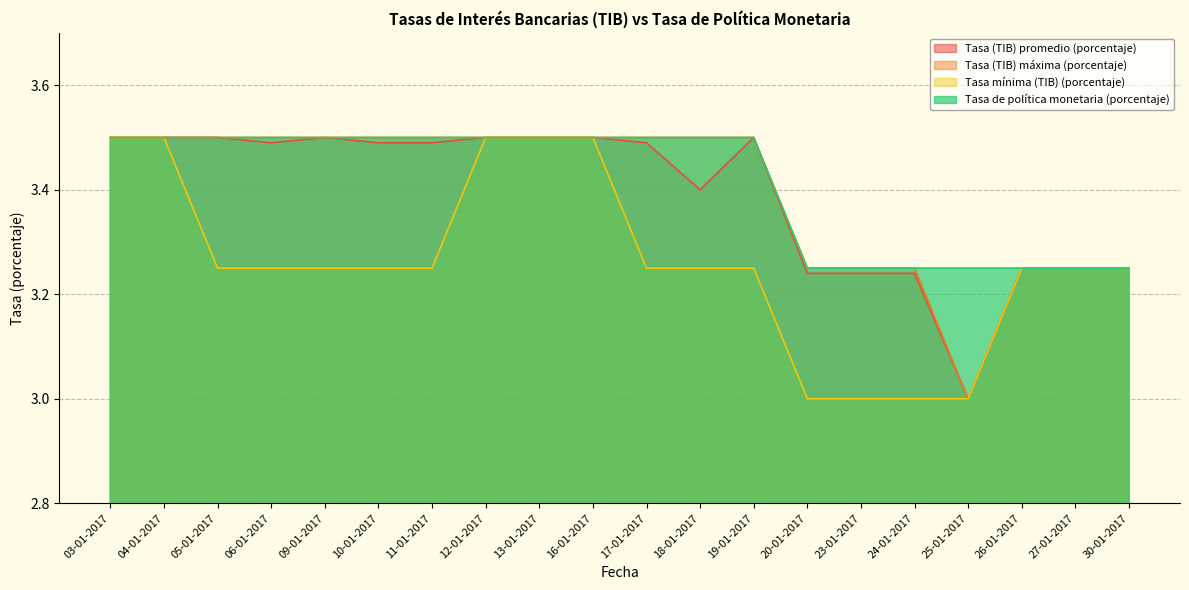

Which label corresponds to the smallest value in the chart?

25-01-2017